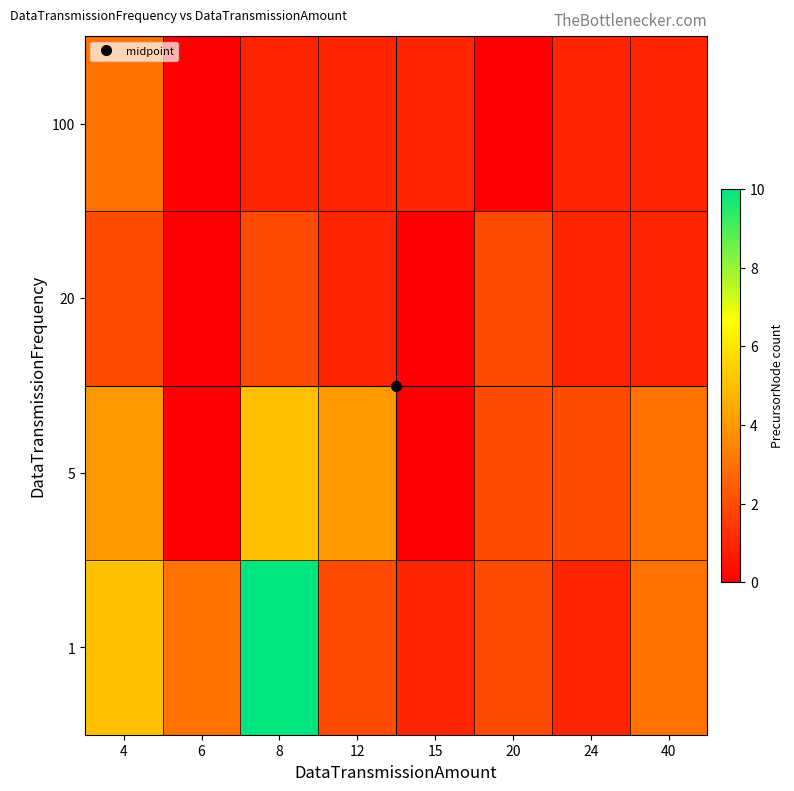

At which category is the sum across all series the highest?

8